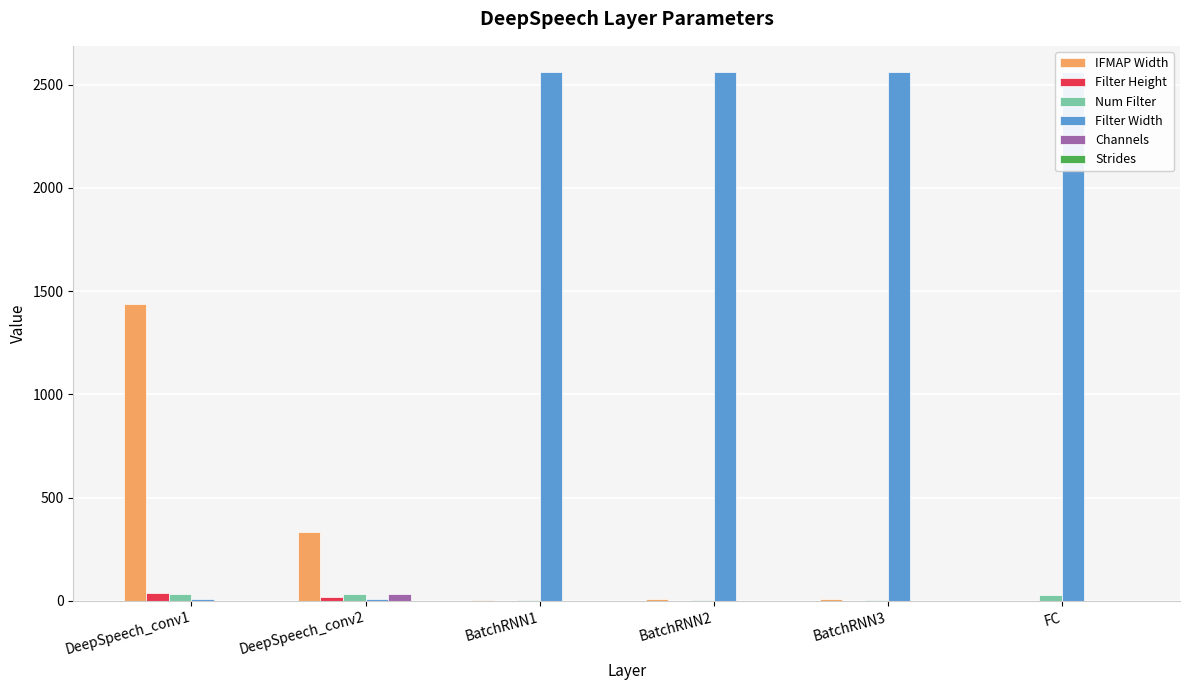

How many distinct data groups are displayed?

6